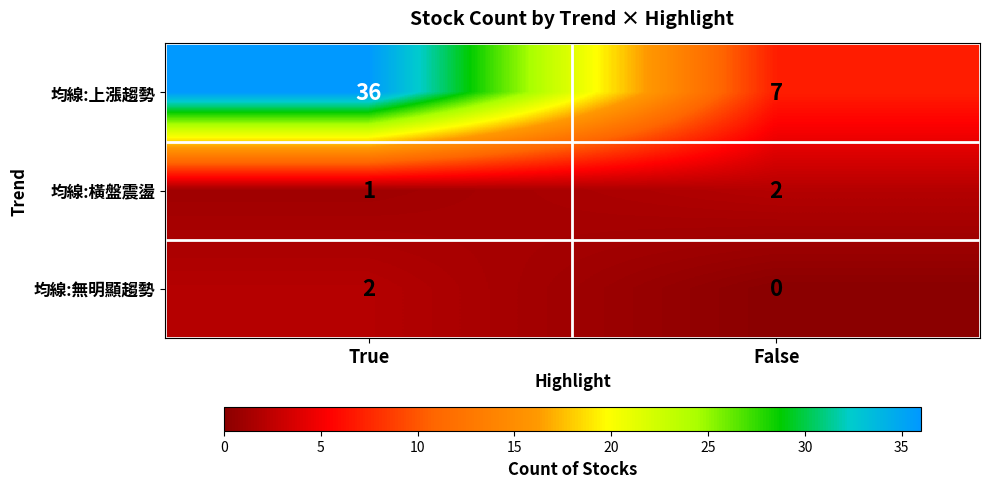

Rank the series at False from highest to lowest value.

均線:上漲趨勢, 均線:橫盤震盪, 均線:無明顯趨勢